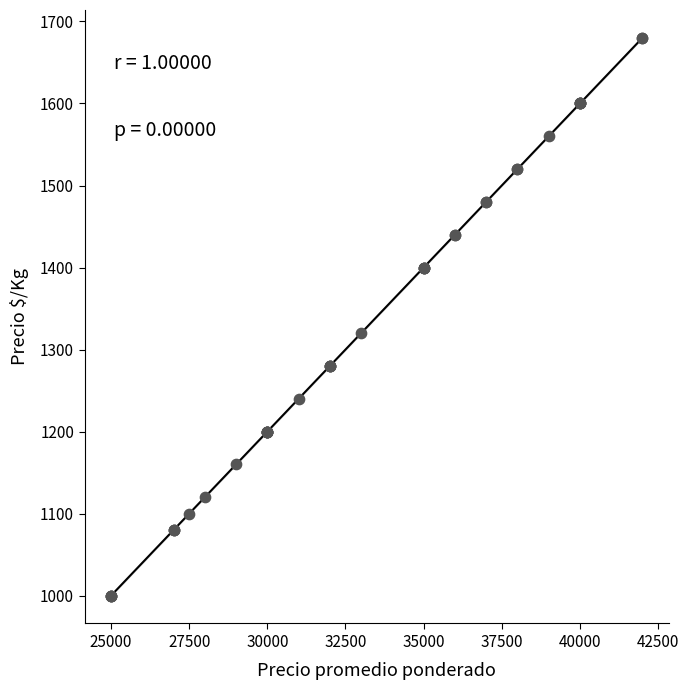

What Y value in the scatter plot is closest to 1340?

1320